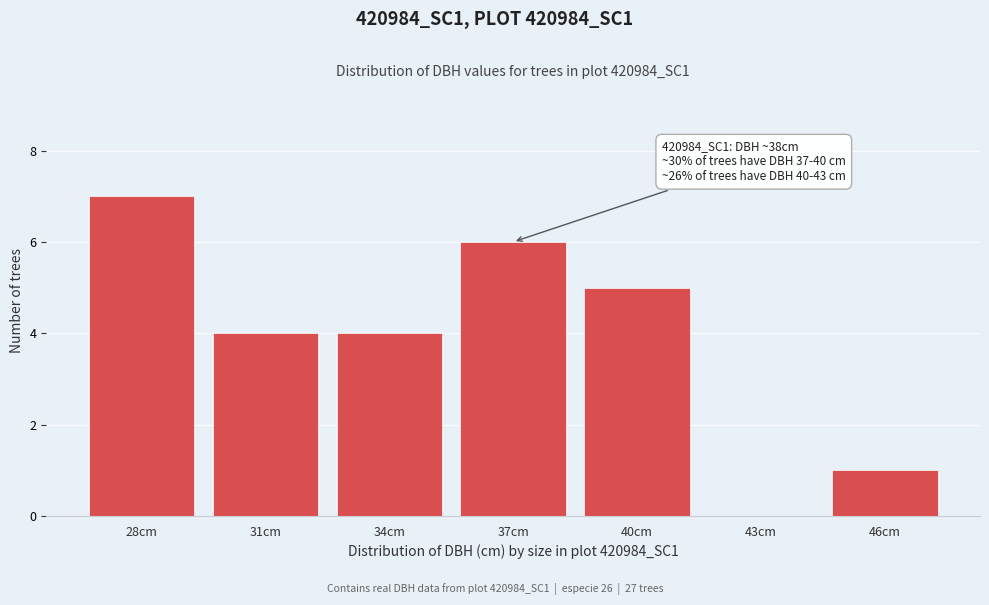

Reading left to right, extract all data points from this chart.

28cm=7	31cm=4	34cm=4	37cm=6	40cm=5	43cm=0	46cm=1